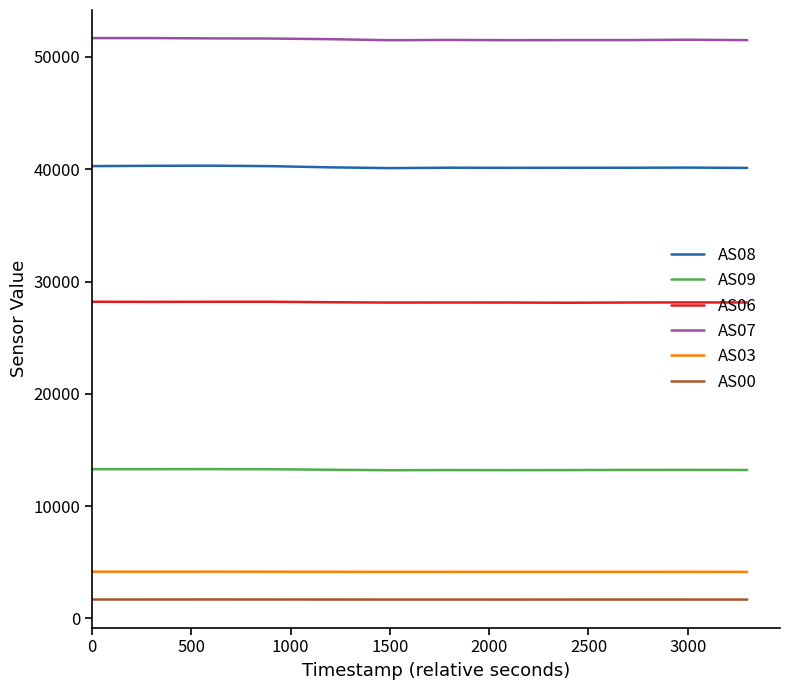

True or false: AS00 and AS06 cross at least once.

False